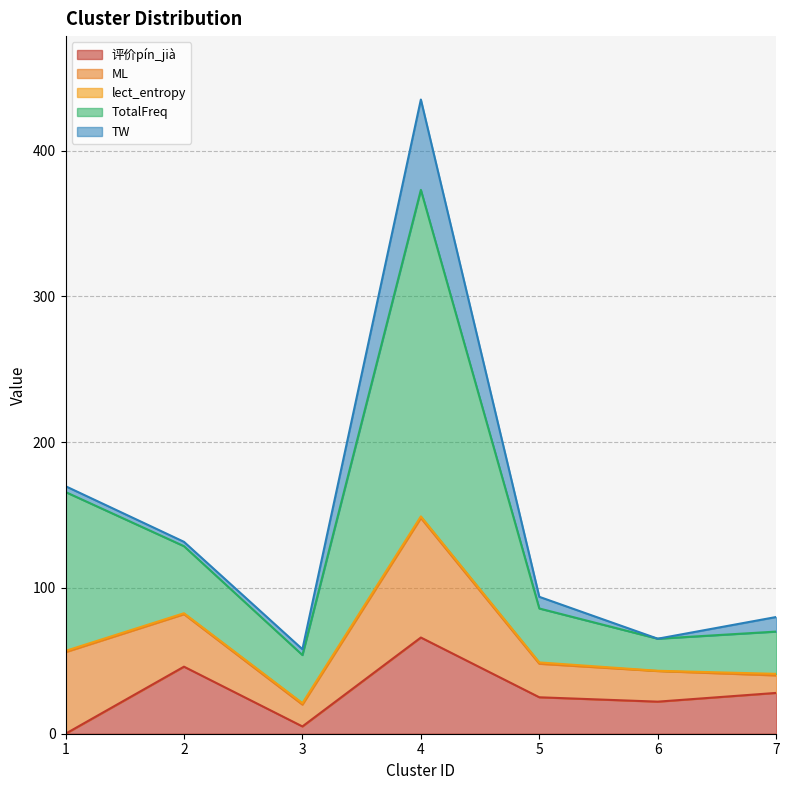

Which category has the highest value across all series?

4